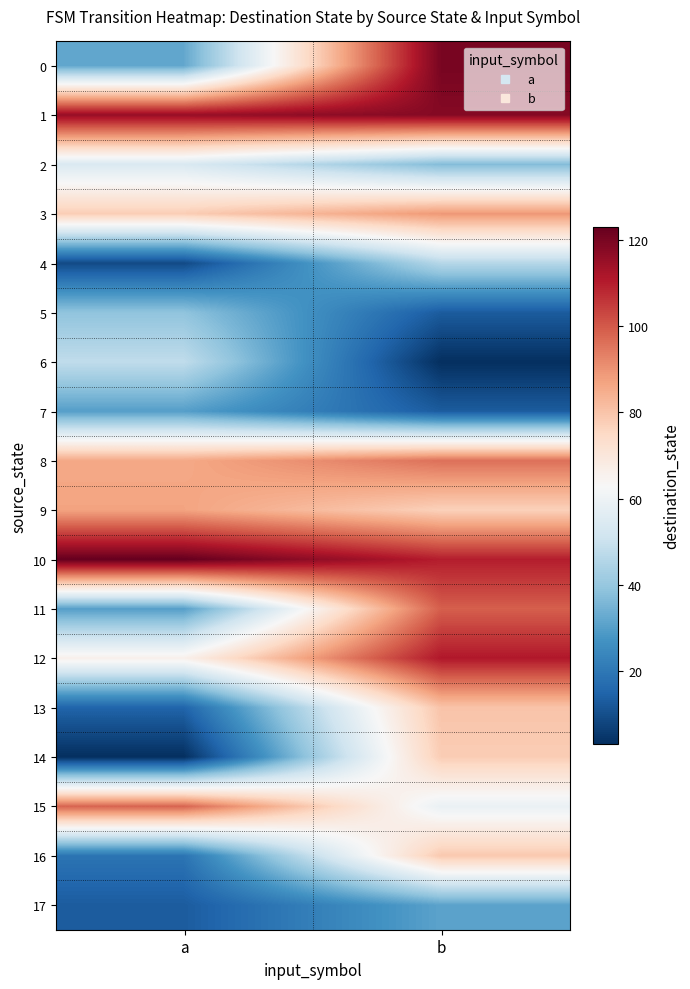

At which category is the sum across all series the highest?

b